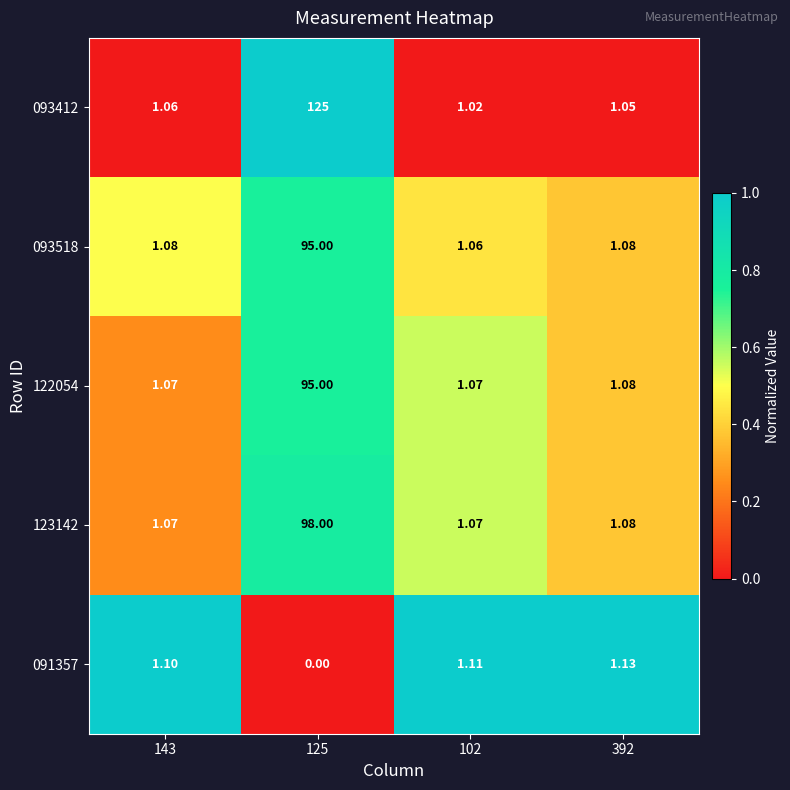

How many values in the 091357 series are below 1?

1